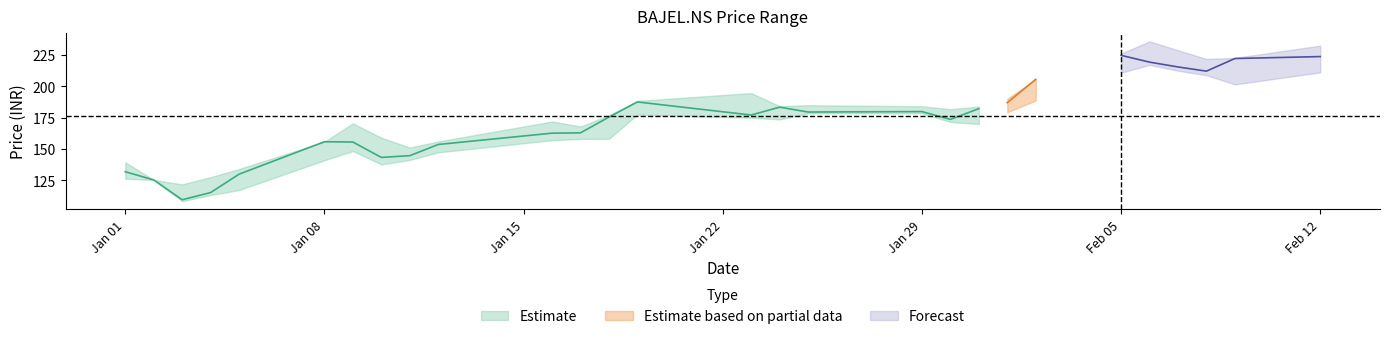

Reading right to left, list all the values displayed in this chart.

Close: 223.9	222.3	212.2	215.6	219.4	224.9	205.7	187.0	182.2	173.7	179.9	179.6	183.4	177.2	187.6	175.5	162.9	162.7	153.6	144.7	143.2	155.6	155.8	129.8	115.2	109.4	125.2	131.8
High: 232.7	222.8	222.0	228.9	236.1	226.2	205.7	190.2	183.9	181.8	184.2	185.0	184.2	194.7	188.5	177.0	168.0	172.0	156.0	151.2	159.0	170.5	155.8	134.0	127.5	121.7	125.2	139.4
Low: 211.2	201.7	209.0	212.6	217.2	211.0	188.8	179.3	170.0	171.6	178.6	178.5	173.7	175.0	177.5	158.2	158.1	157.0	147.3	141.2	137.7	148.3	141.0	117.2	113.2	108.2	125.2	126.2